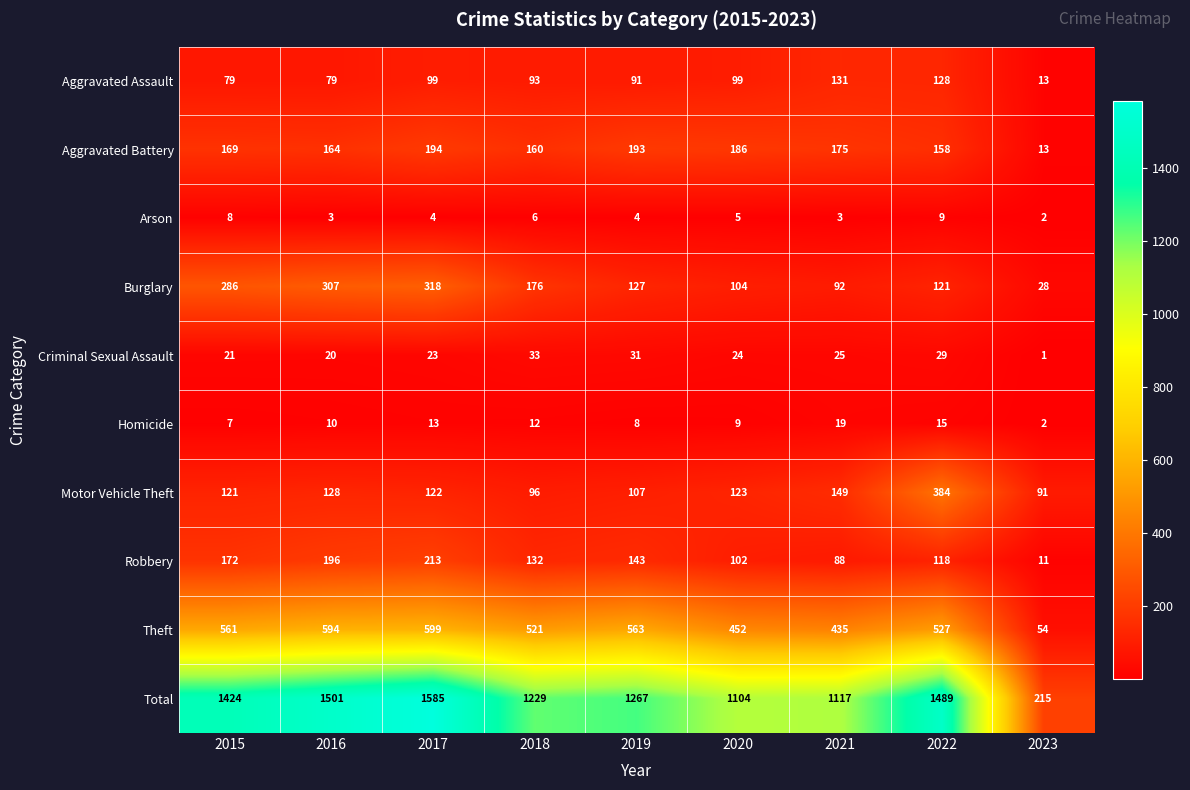

Which series changed the most between 2021 and 2023?

Total